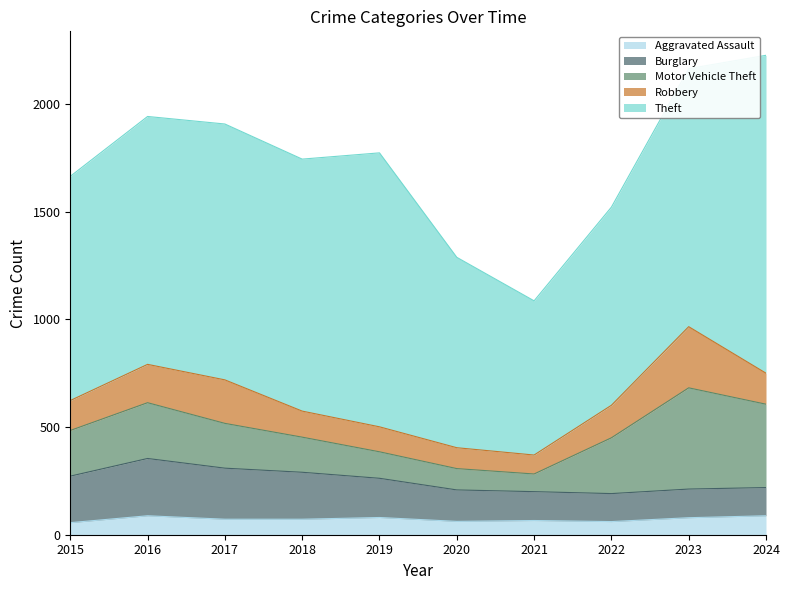

Rank the series by their maximum value, from highest to lowest.

Theft, Motor Vehicle Theft, Robbery, Burglary, Aggravated Assault